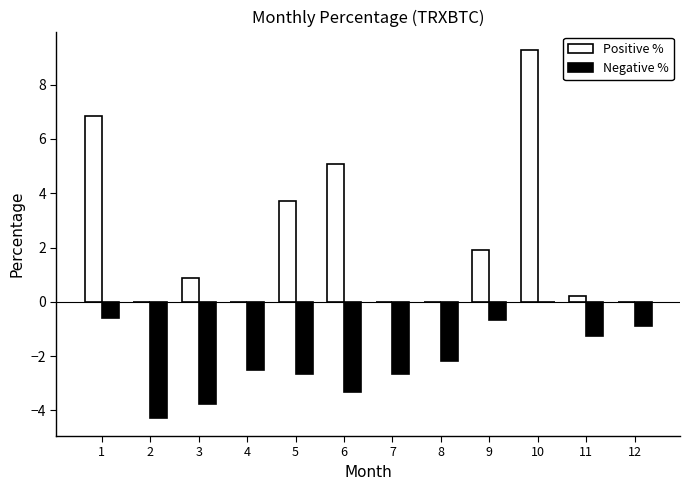

The value of Positive % at 3 is 1.4. True or false?

False